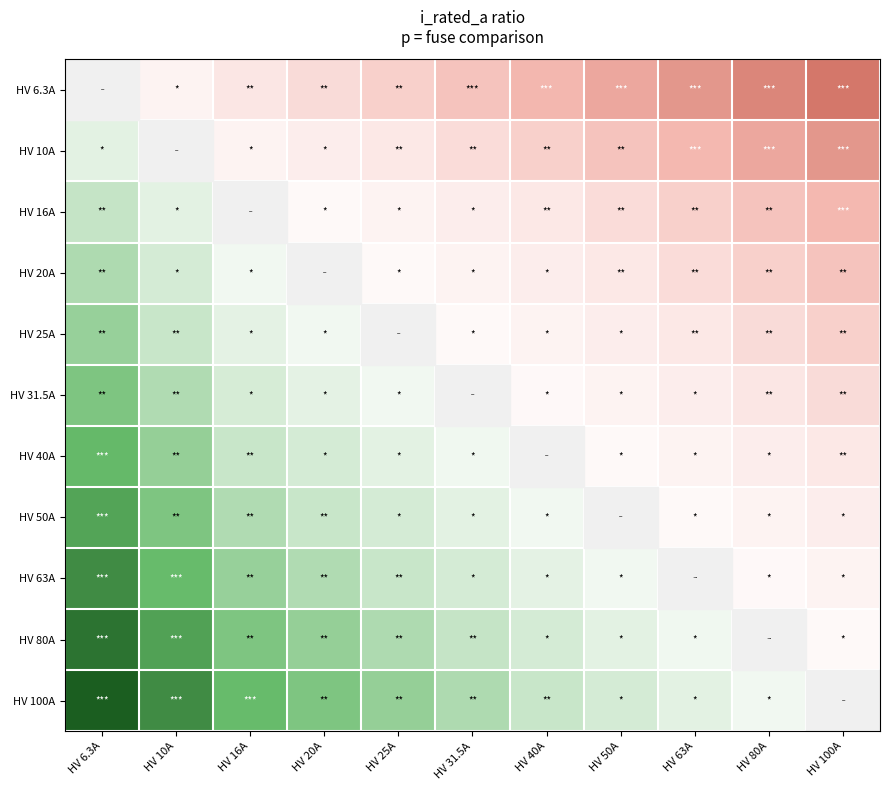

Which series has the largest total across all categories?

HV 100A